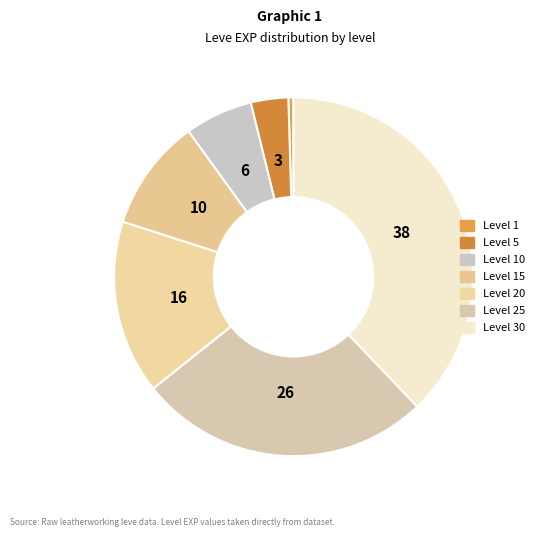

Which slice is the largest?

Level 30